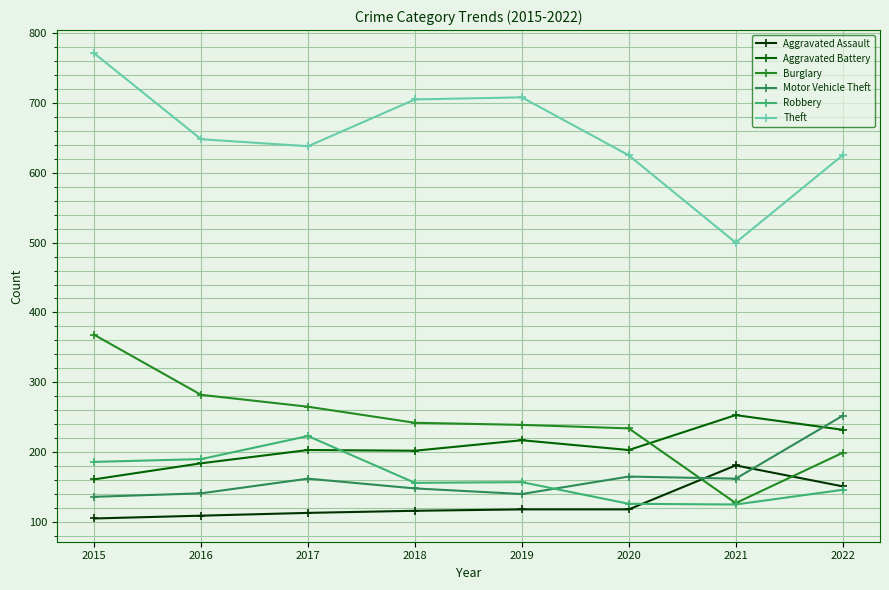

How many interior local valleys does the Theft series have?

2